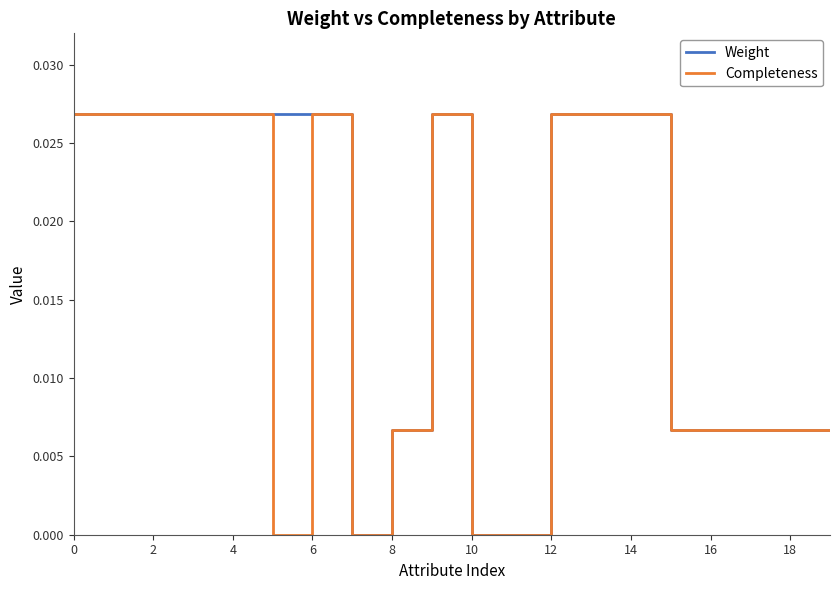

List the series in order of their overall mean, lowest first.

Completeness, Weight